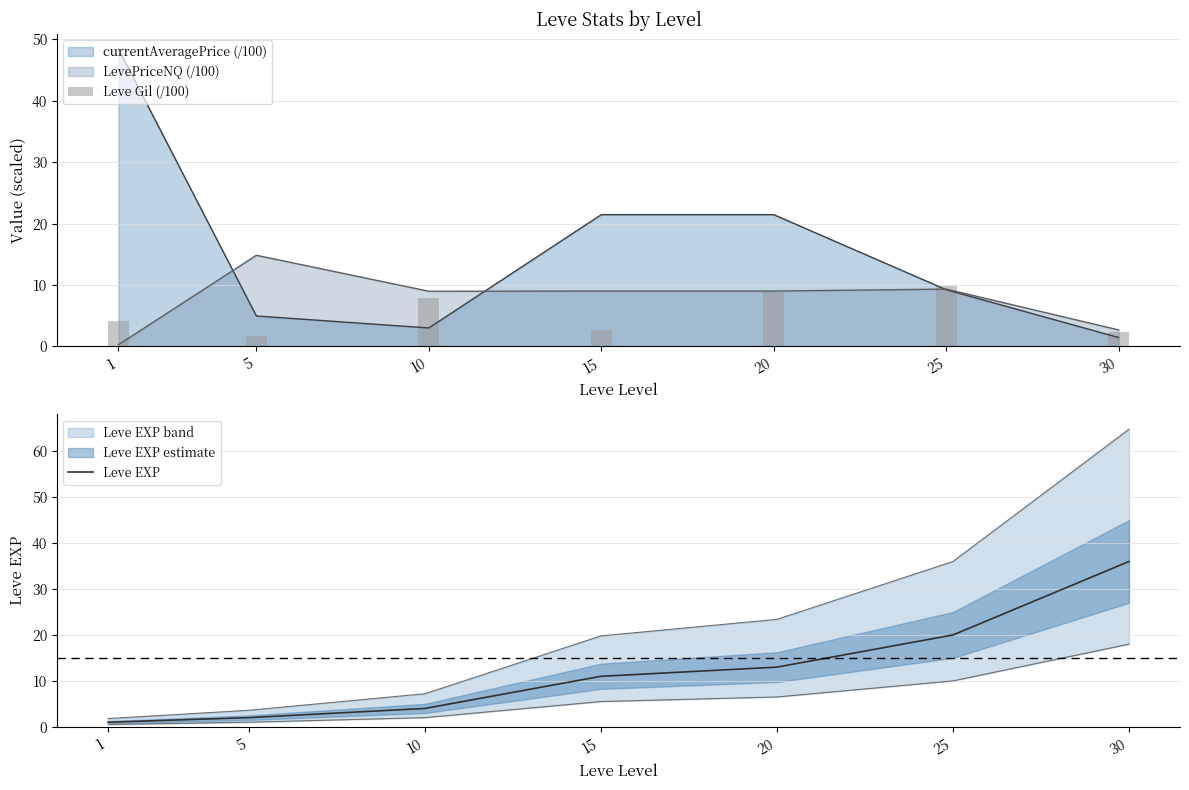

What is the average value of the Leve Gil (/100) series?

5.4